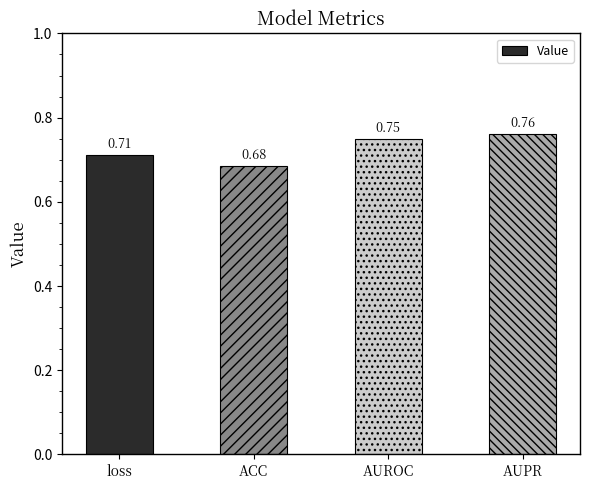

True or false: the data shows 1.1 at AUPR.

False